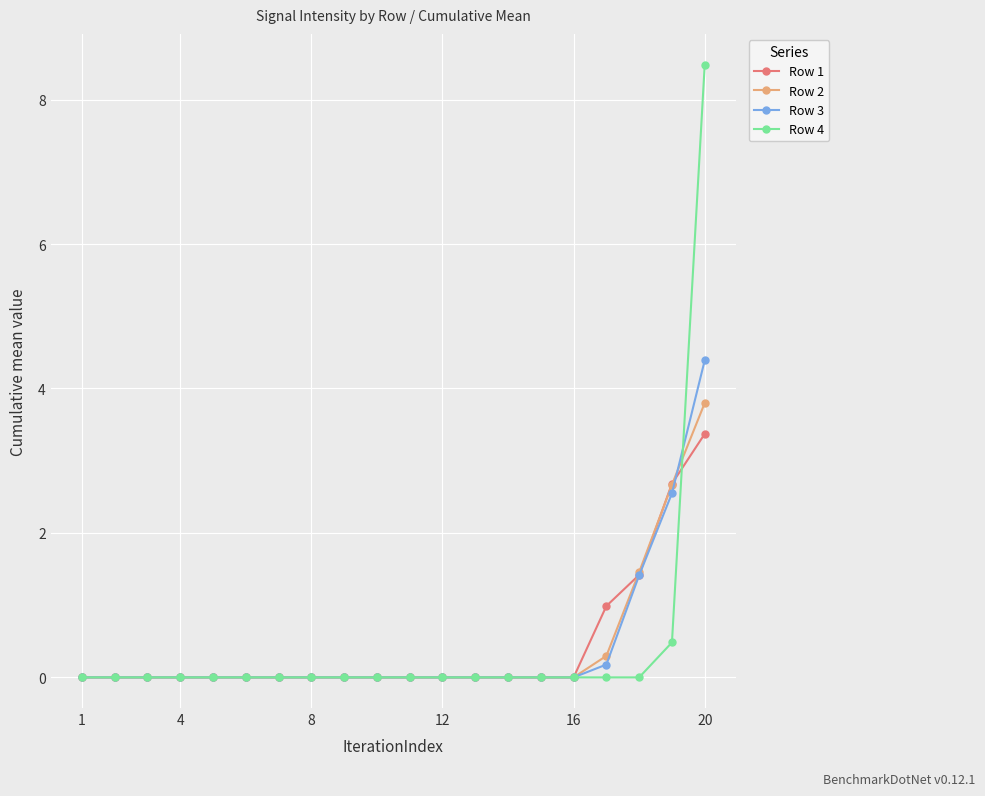

Which series has the largest range (max minus min)?

Row 4